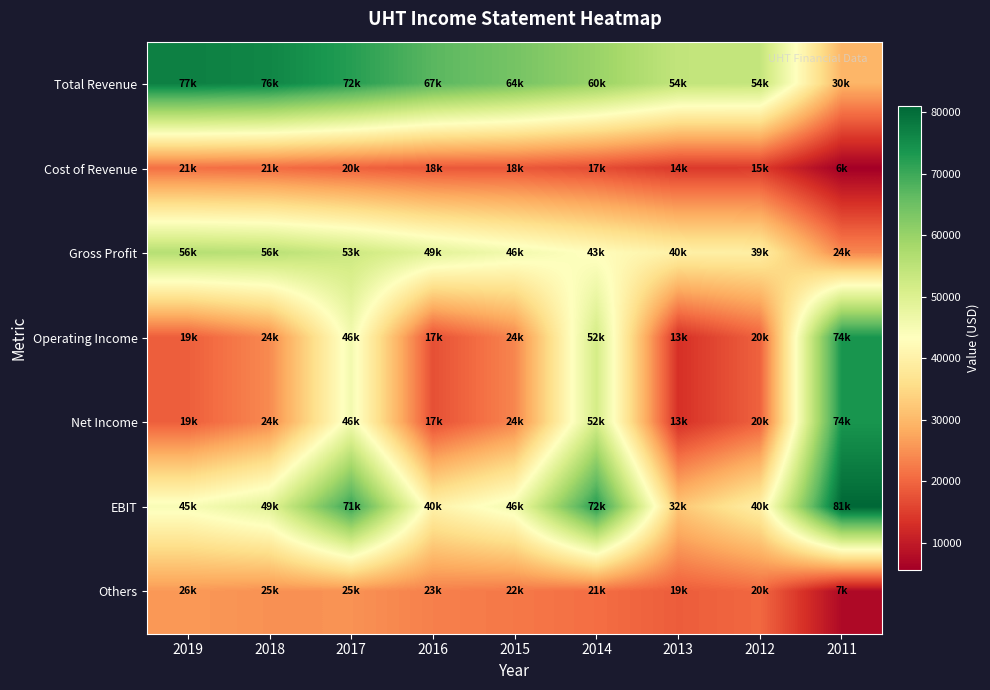

Reading left to right, extract all data points from this chart.

Total Revenue: 2019=77200	2018=76200	2017=72300	2016=67100	2015=64000	2014=59800	2013=54300	2012=54000	2011=29500
Cost of Revenue: 2019=21100	2018=20700	2017=19500	2016=18200	2015=18200	2014=16900	2013=14400	2012=14600	2011=5600
Gross Profit: 2019=56100	2018=55500	2017=52800	2016=48900	2015=45800	2014=42900	2013=39900	2012=39400	2011=23900
Operating Income: 2019=19000	2018=24200	2017=45600	2016=17200	2015=23700	2014=51600	2013=13200	2012=19500	2011=73800
Net Income: 2019=19000	2018=24200	2017=45600	2016=17200	2015=23700	2014=51600	2013=13200	2012=19500	2011=73800
EBIT: 2019=44600	2018=49000	2017=70700	2016=40200	2015=45900	2014=72500	2013=32000	2012=39700	2011=81100
Others: 2019=25900	2018=25000	2017=25100	2016=23000	2015=22100	2014=20900	2013=18800	2012=20200	2011=7300